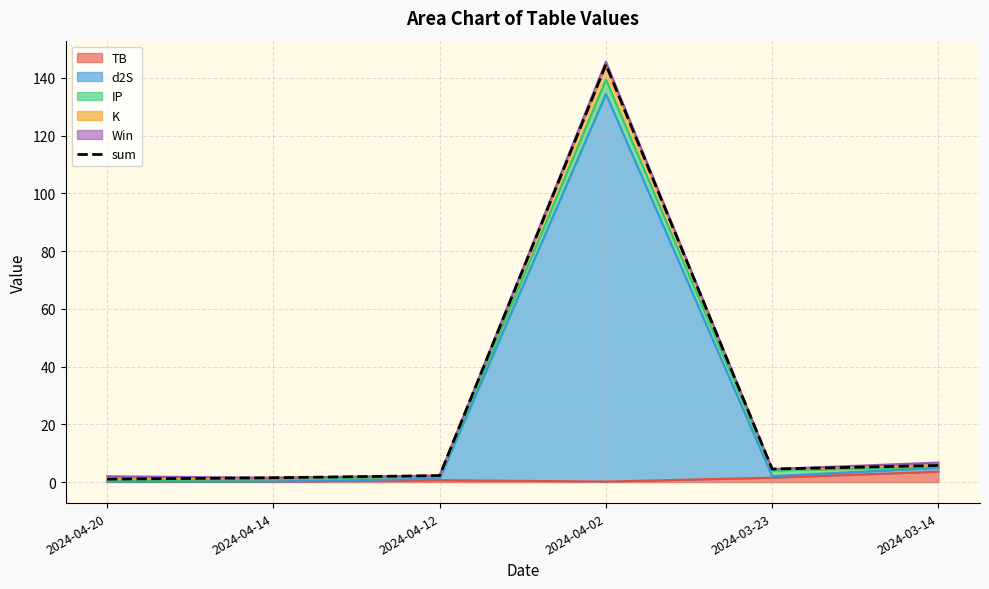

What is the label of the 6th point from the left?

2024-03-14